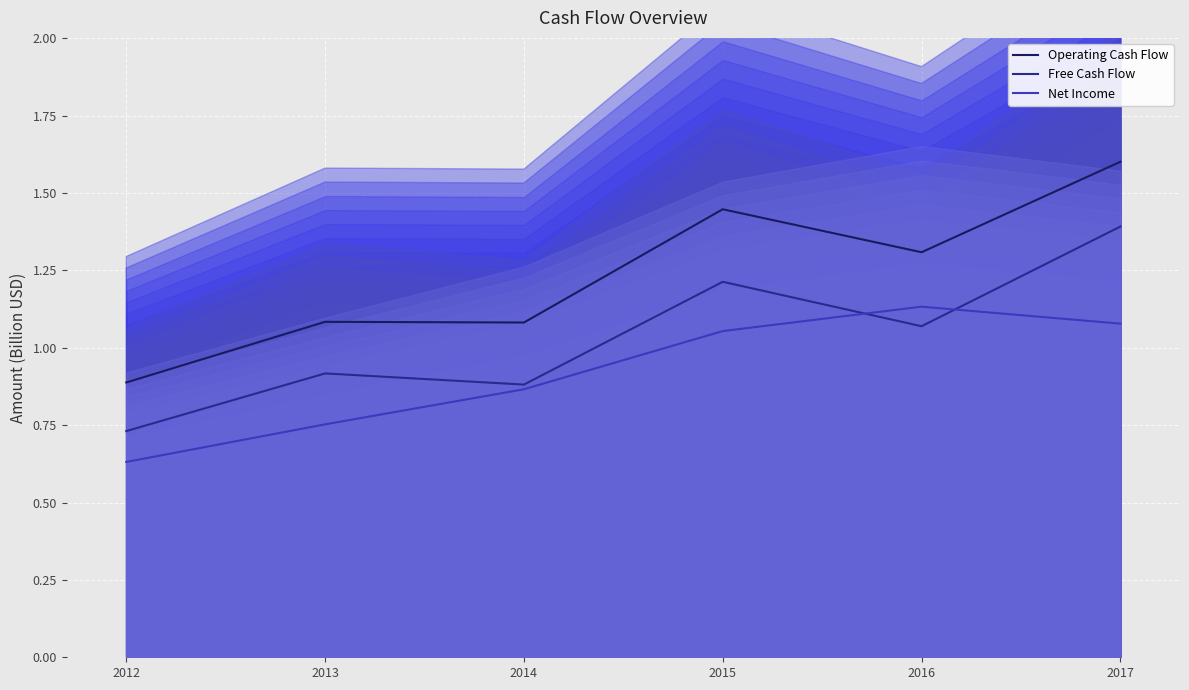

What is the difference between the Operating Cash Flow values at 2014 and 2012?

0.2